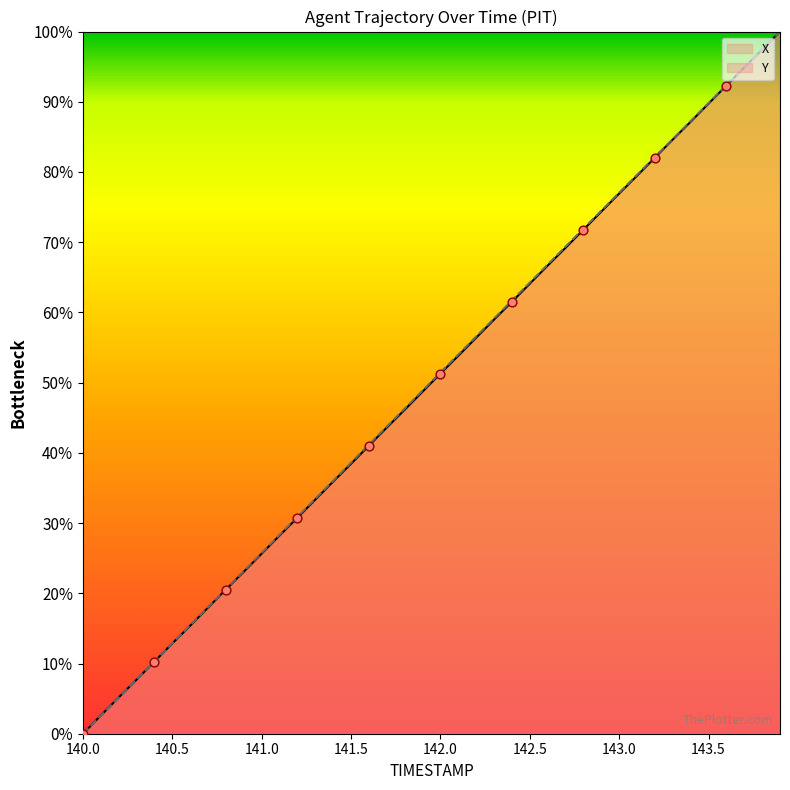

What are all the series names shown in the legend?

X, Y